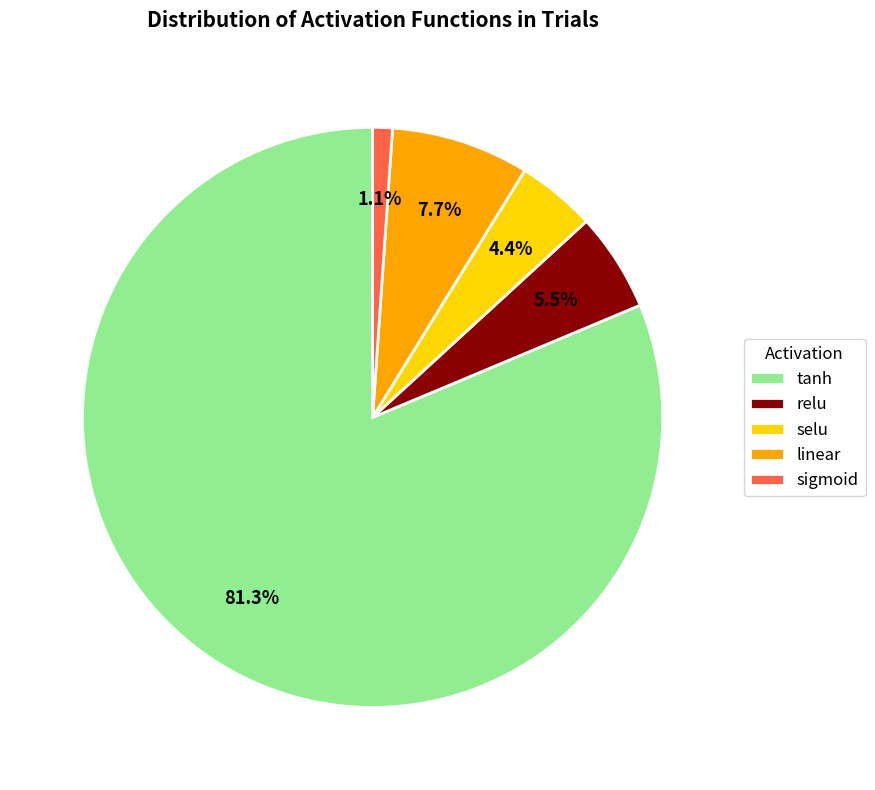

How many segments does this pie chart have?

5